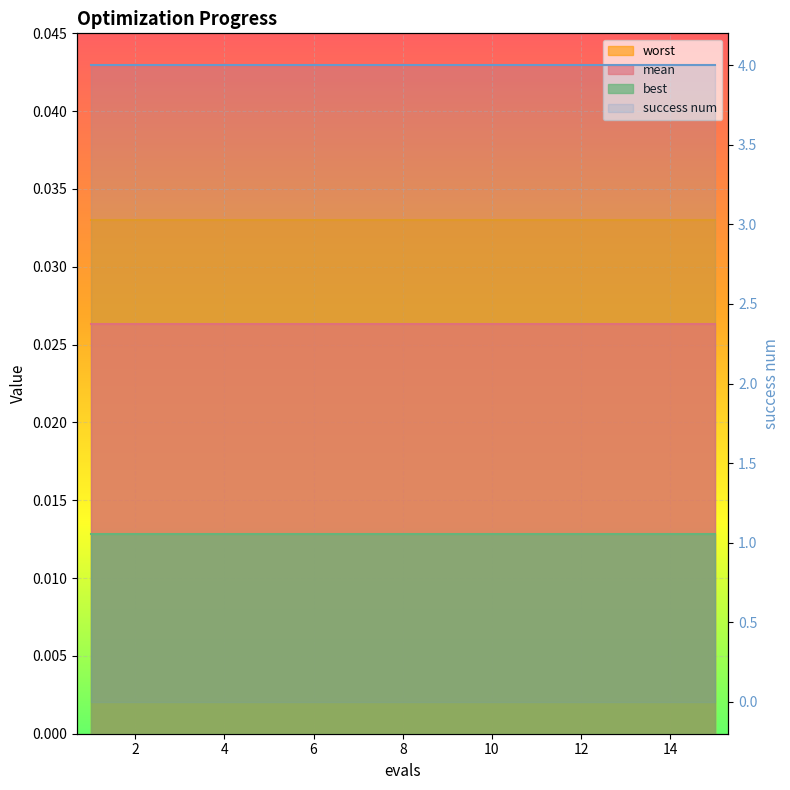

Is it true that success num_line equals 4.0 at 6?

True